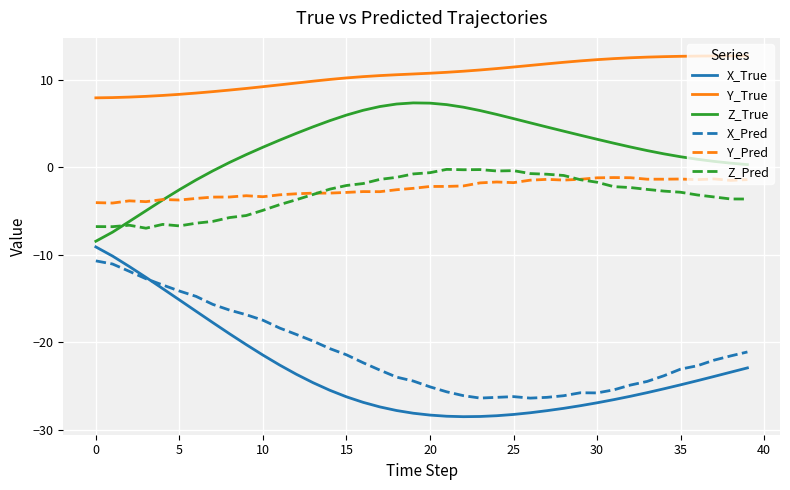

Does the chart display data point markers on the line(s)?

No